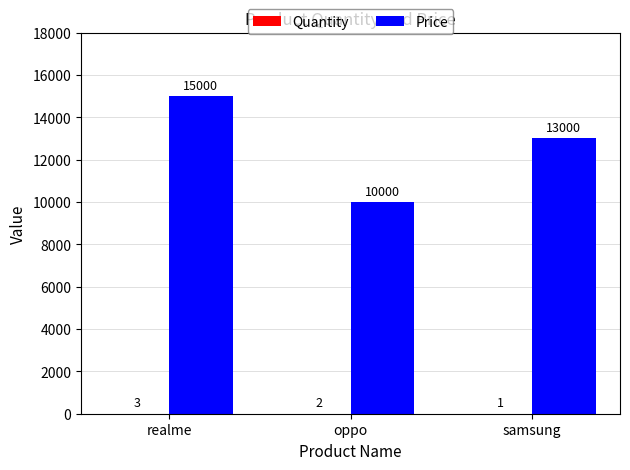

What is the sum of the Price values at realme and samsung?

28000